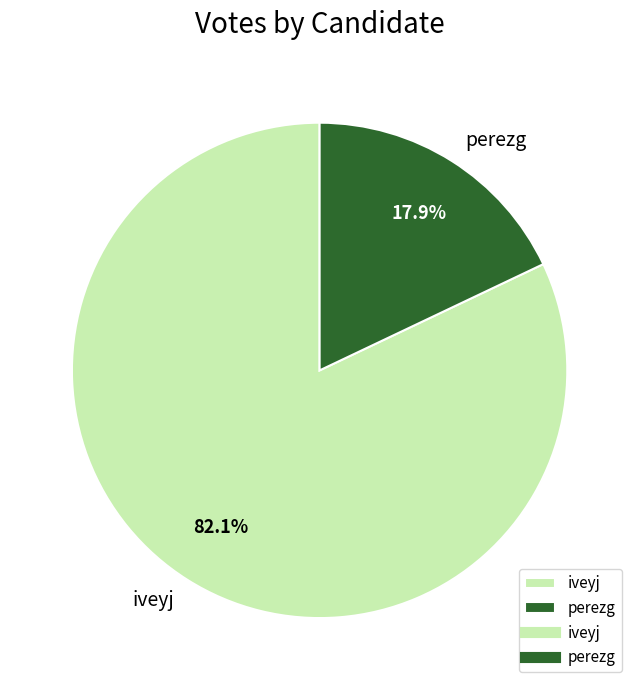

To the nearest percent, what is the difference between the perezg and iveyj slice percentages?

64%